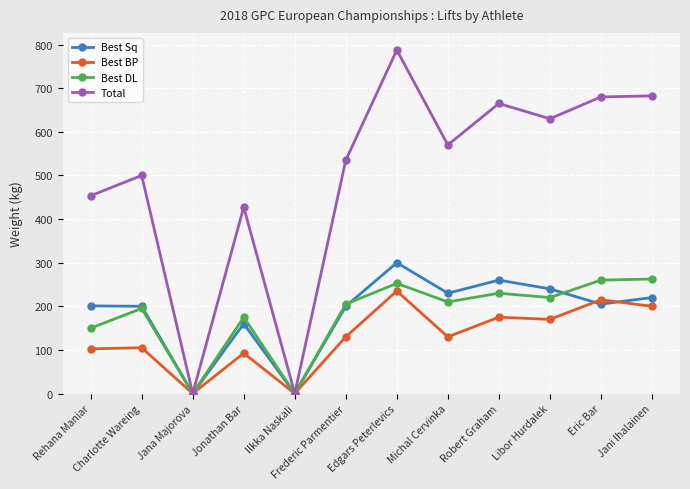

True or false: Best Sq has more than 2 interior local peaks.

True